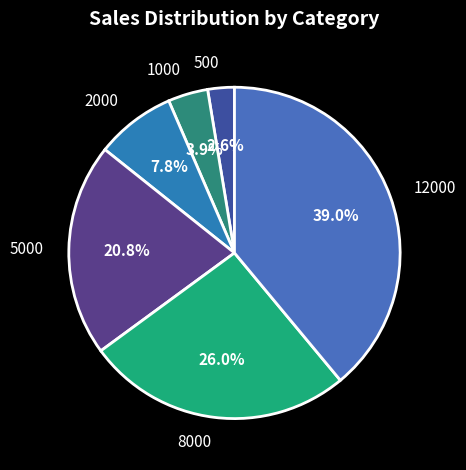

The 2000 slice represents 23% of the pie. True or false?

False